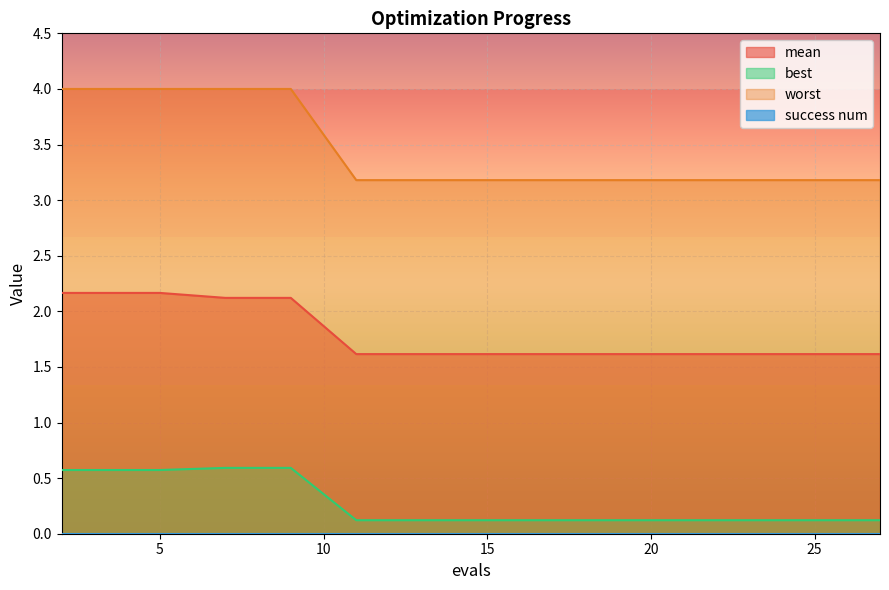

What is the minimum value for worst?

3.2